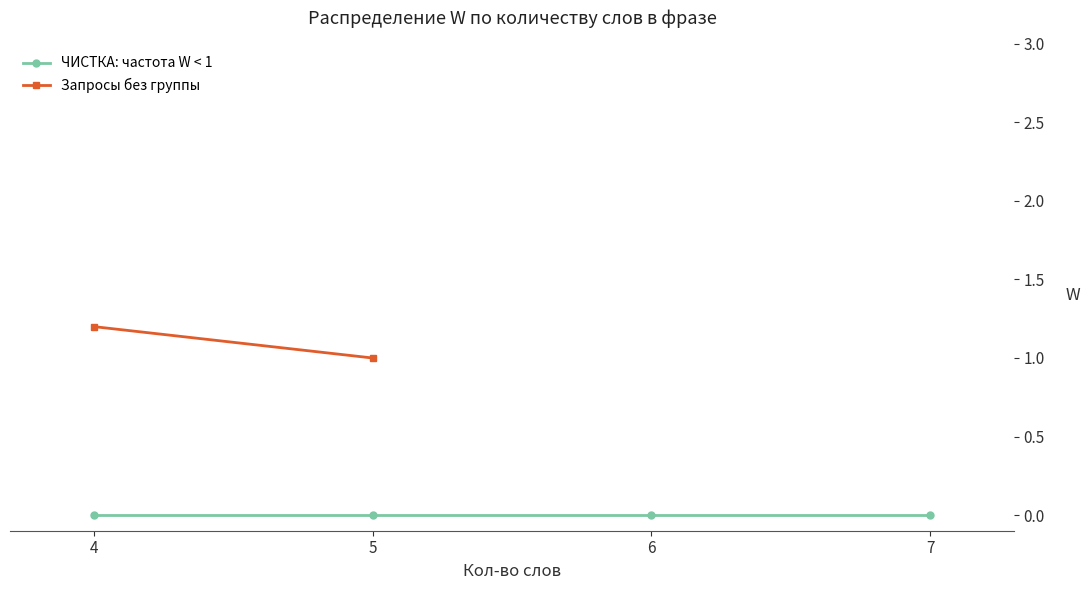

Is it true that ЧИСТКА: частота W < 1 equals 0.0 at 6?

True